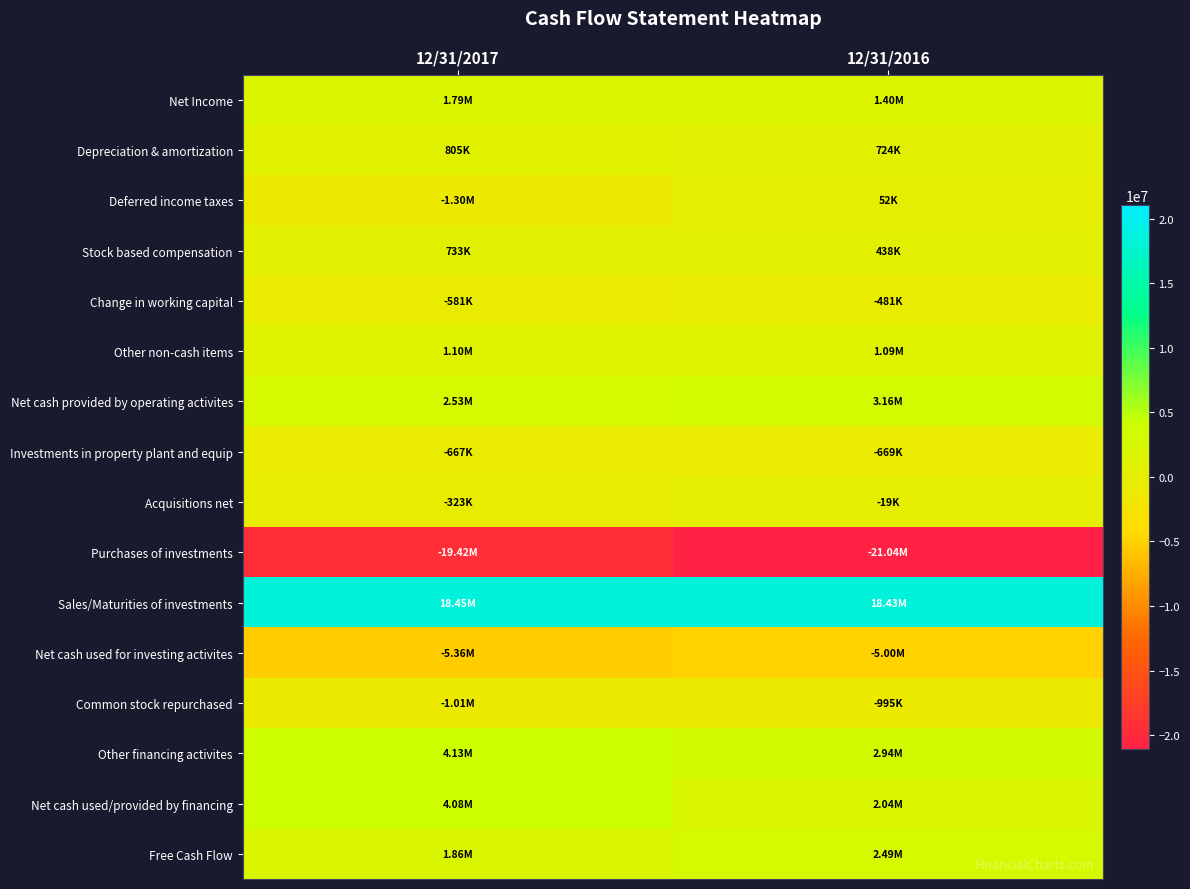

Count the number of categories in the chart.

2